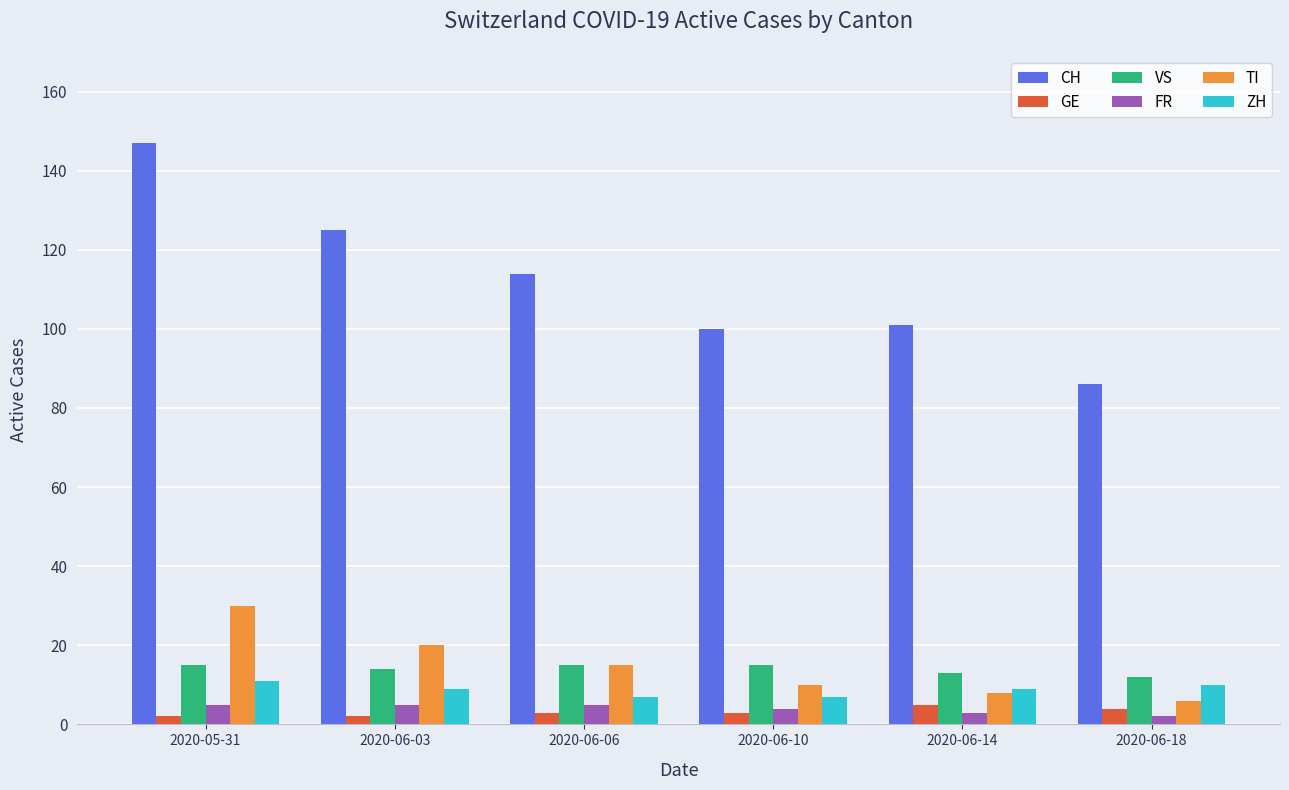

At 2020-06-03, list the series in order from smallest to largest.

GE, FR, ZH, VS, TI, CH